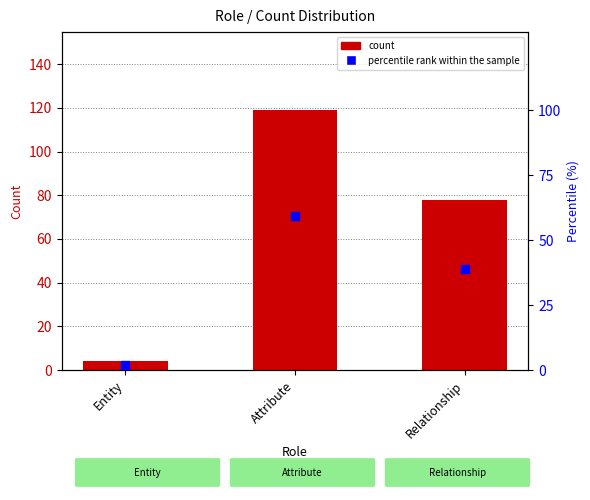

At which category is the sum across all series the highest?

Attribute